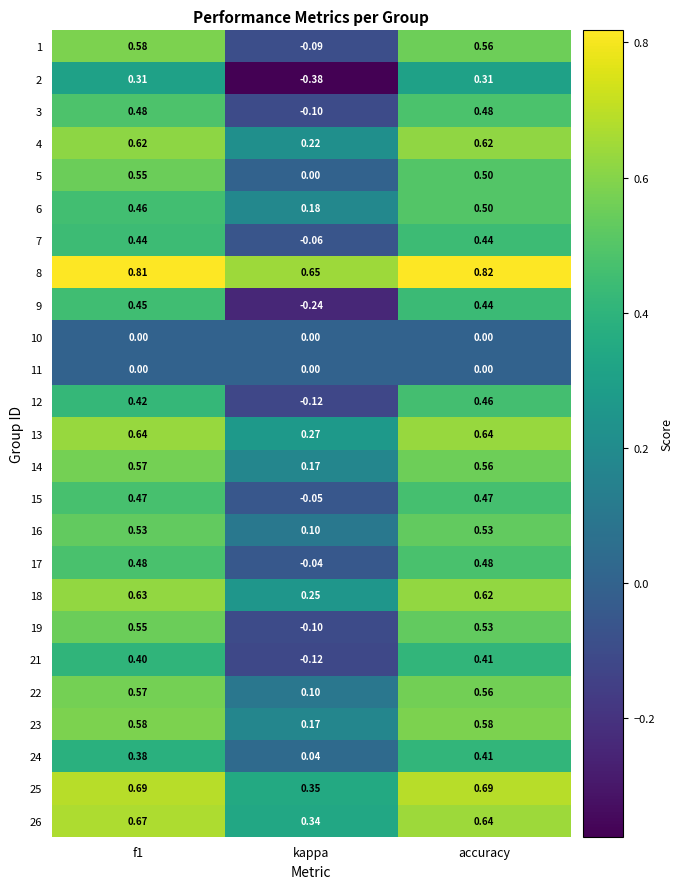

Count the number of categories in the chart.

3